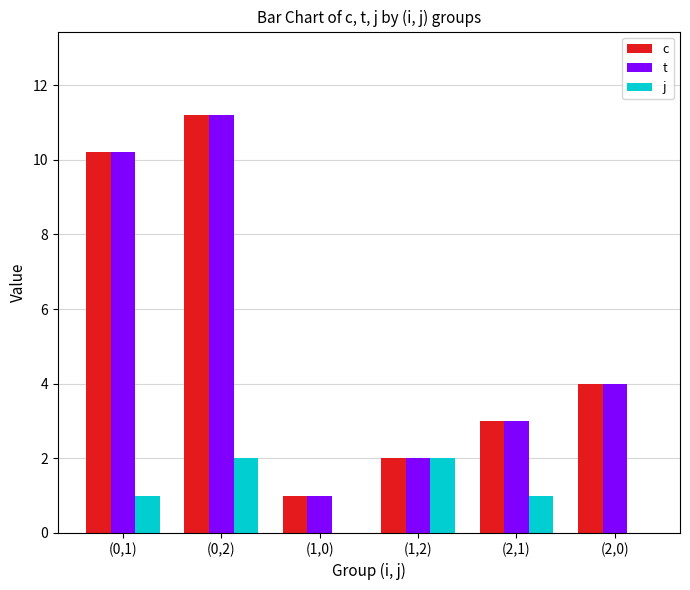

Reading right to left, transcribe all the data shown in this chart.

c: 4.0	3.0	2.0	1.0	11.2	10.2
t: 4.0	3.0	2.0	1.0	11.2	10.2
j: 0.0	1.0	2.0	0.0	2.0	1.0